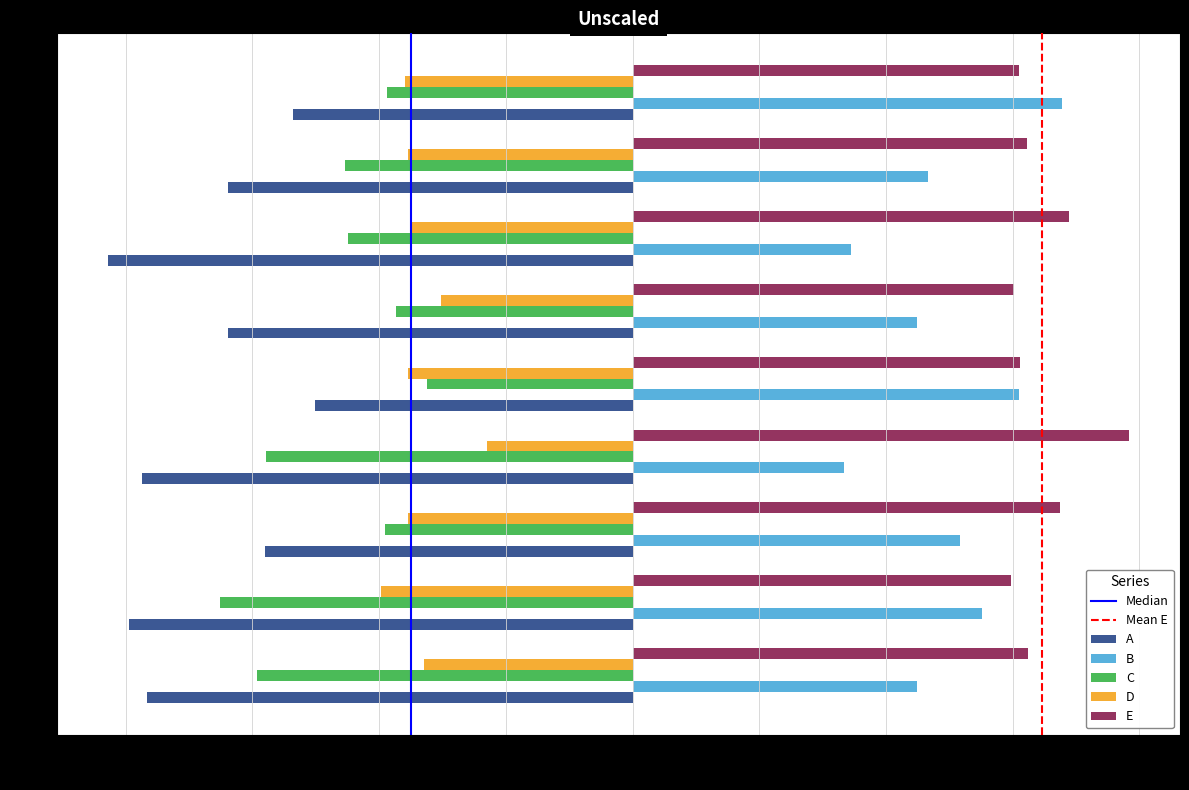

What is the spread (max minus min) of values at Hb 50?

38.9